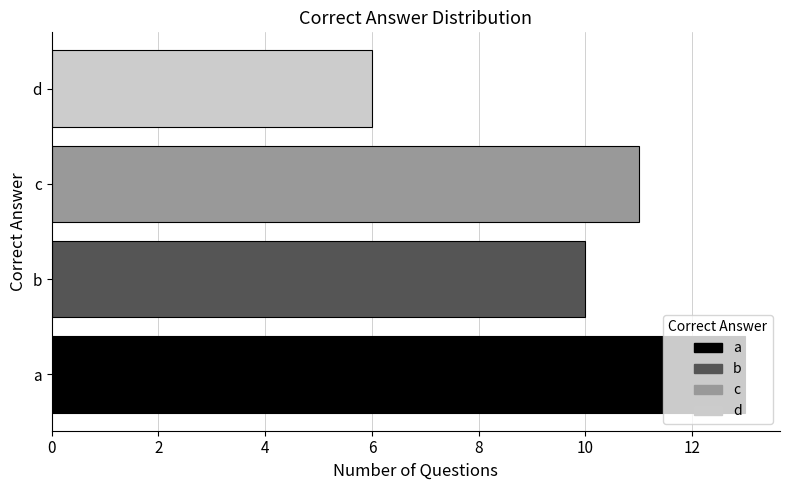

What is the maximum value shown in the chart?

13